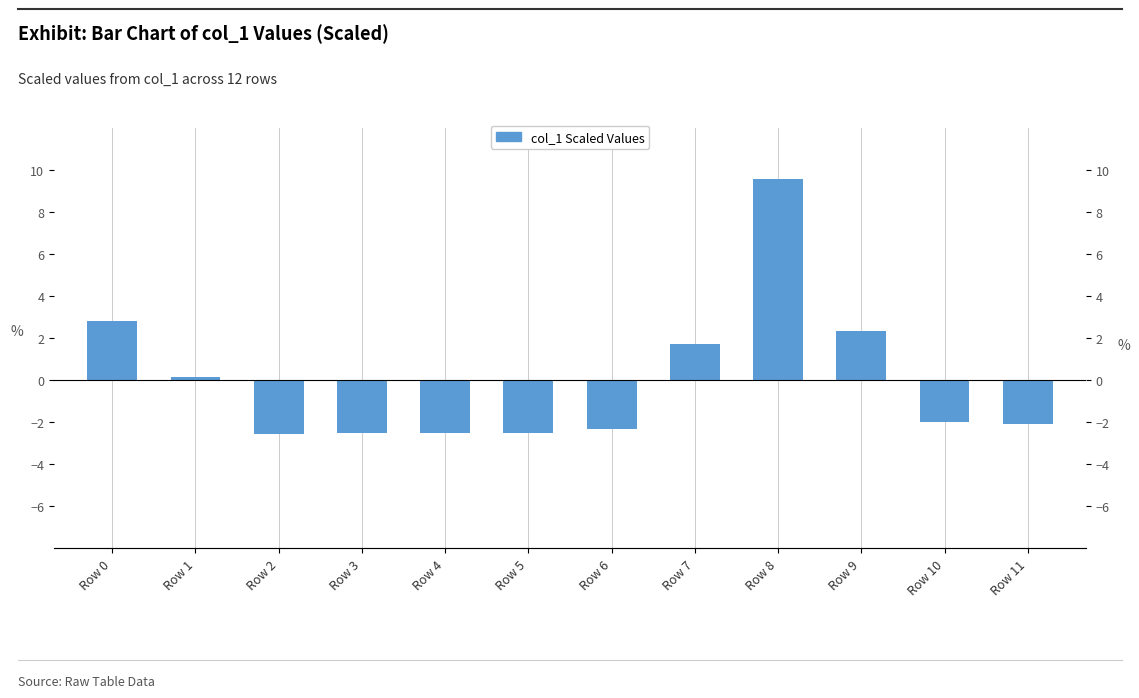

Rank the categories by value from highest to lowest.

Row 8, Row 0, Row 9, Row 7, Row 1, Row 10, Row 11, Row 6, Row 3, Row 4, Row 5, Row 2